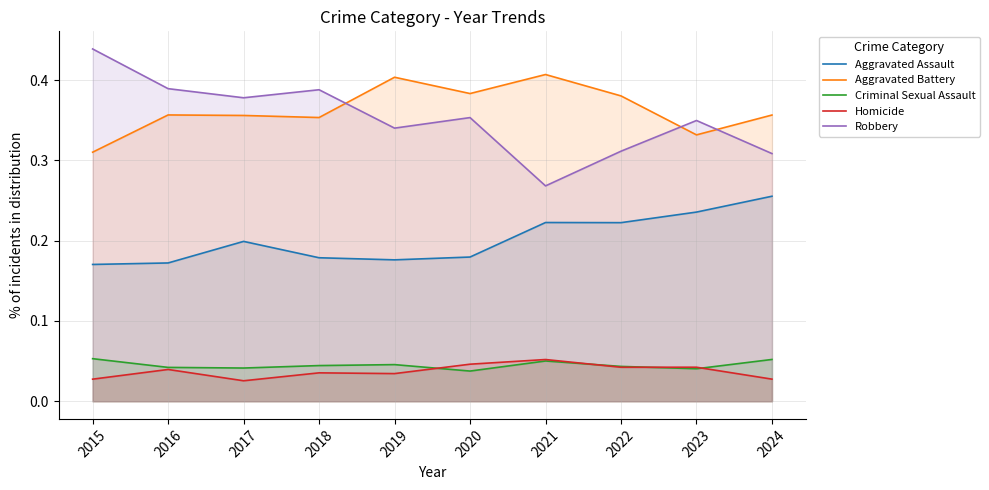

In Robbery, how many points are higher than both neighbors (excluding endpoints)?

3